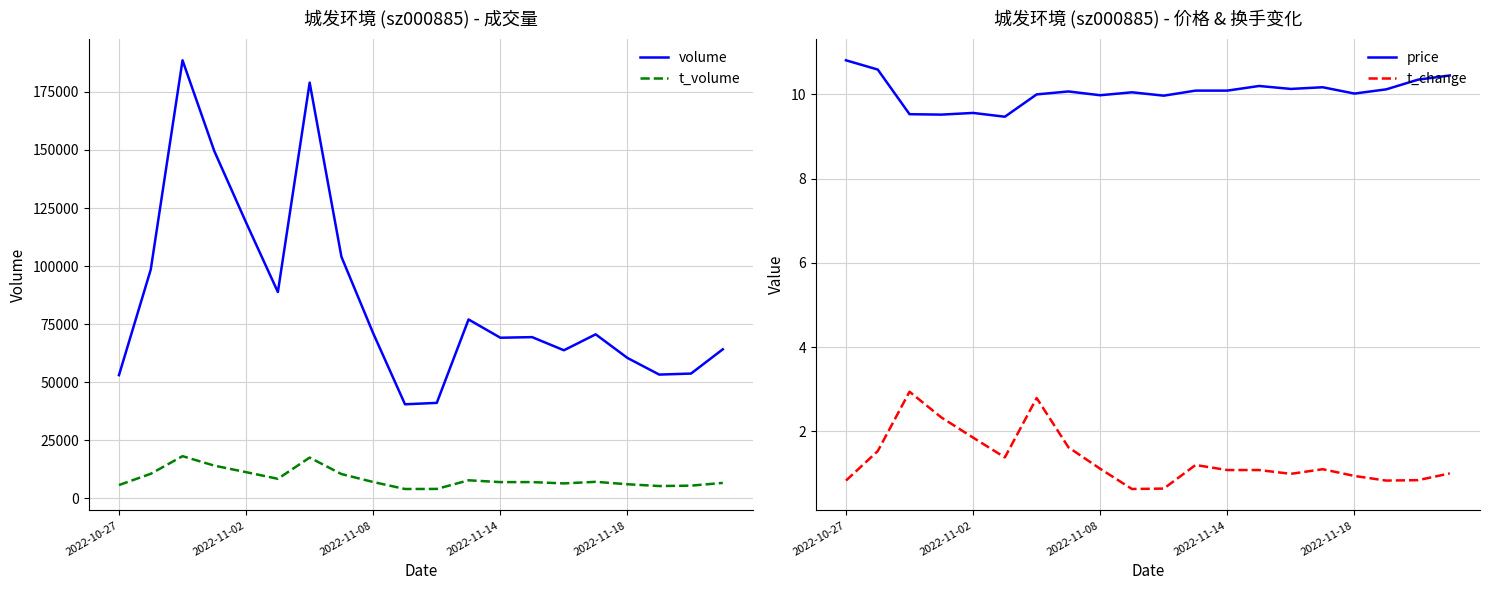

Does the chart have visible grid lines?

Yes